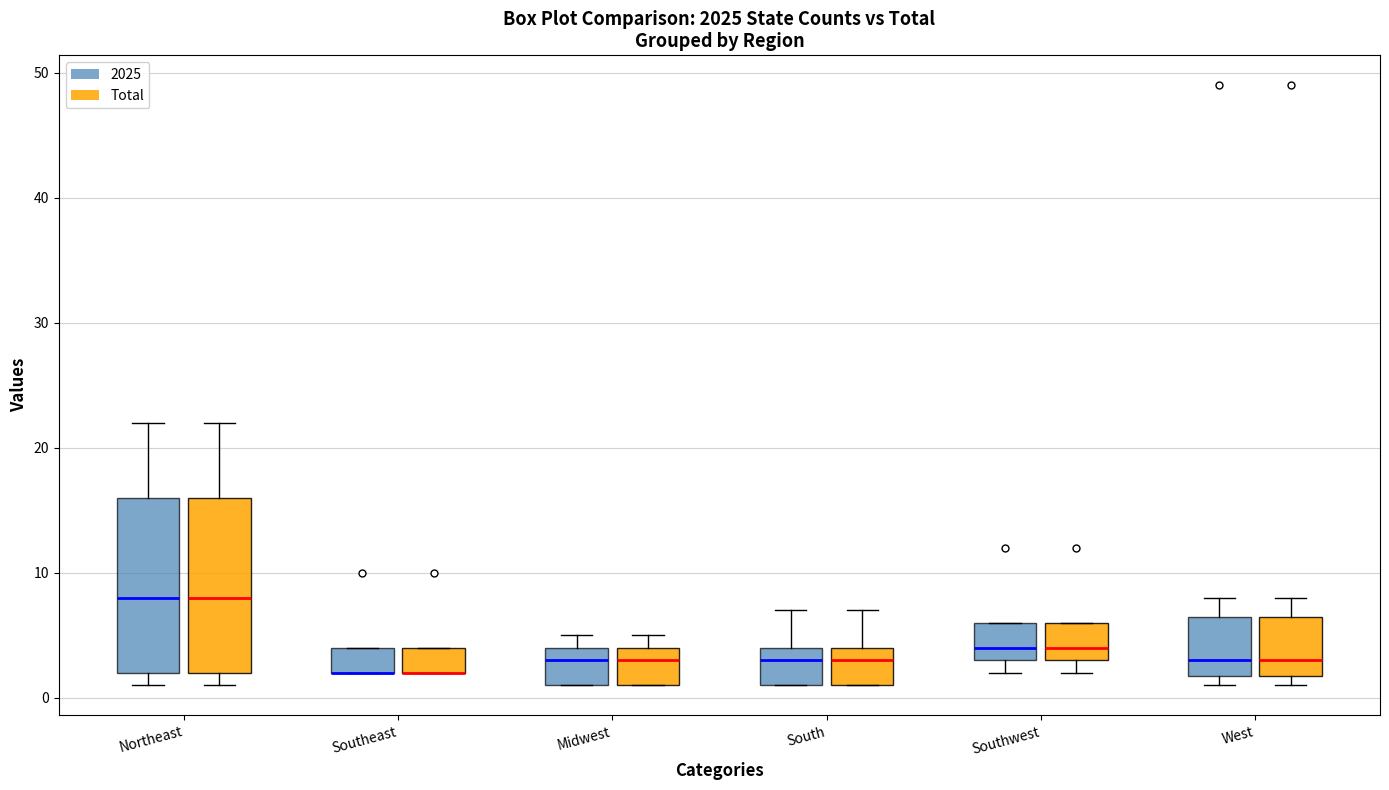

Where does the median line of the box for Southwest (2025) sit on the y-axis? The values are not printed on the chart, so give them approximately, as read against the axis.

4